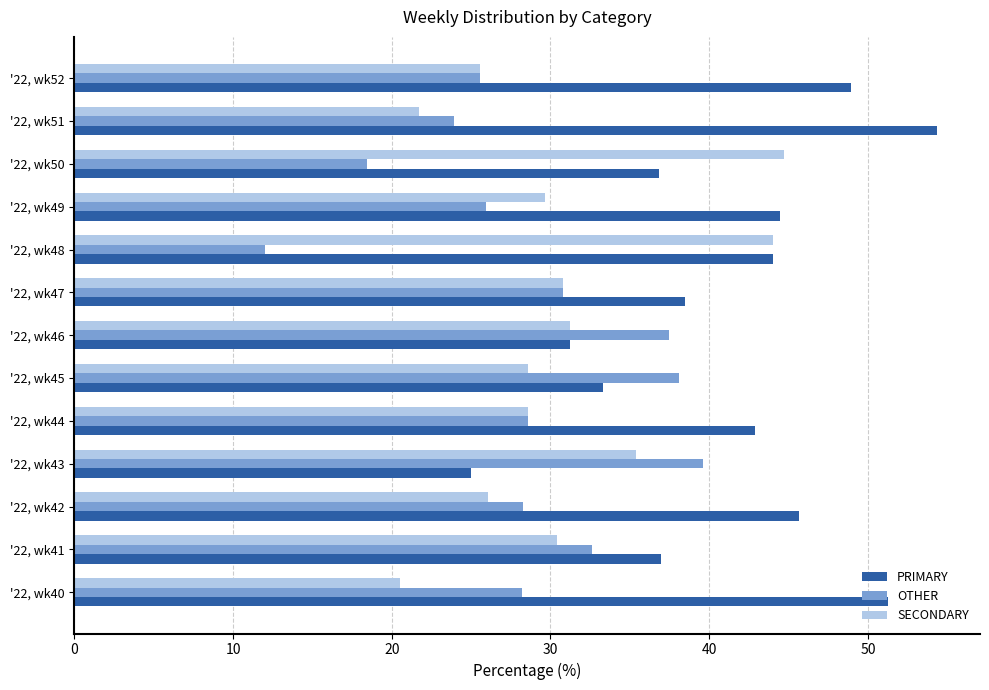

At which label does PRIMARY reach its peak?

'22, wk51